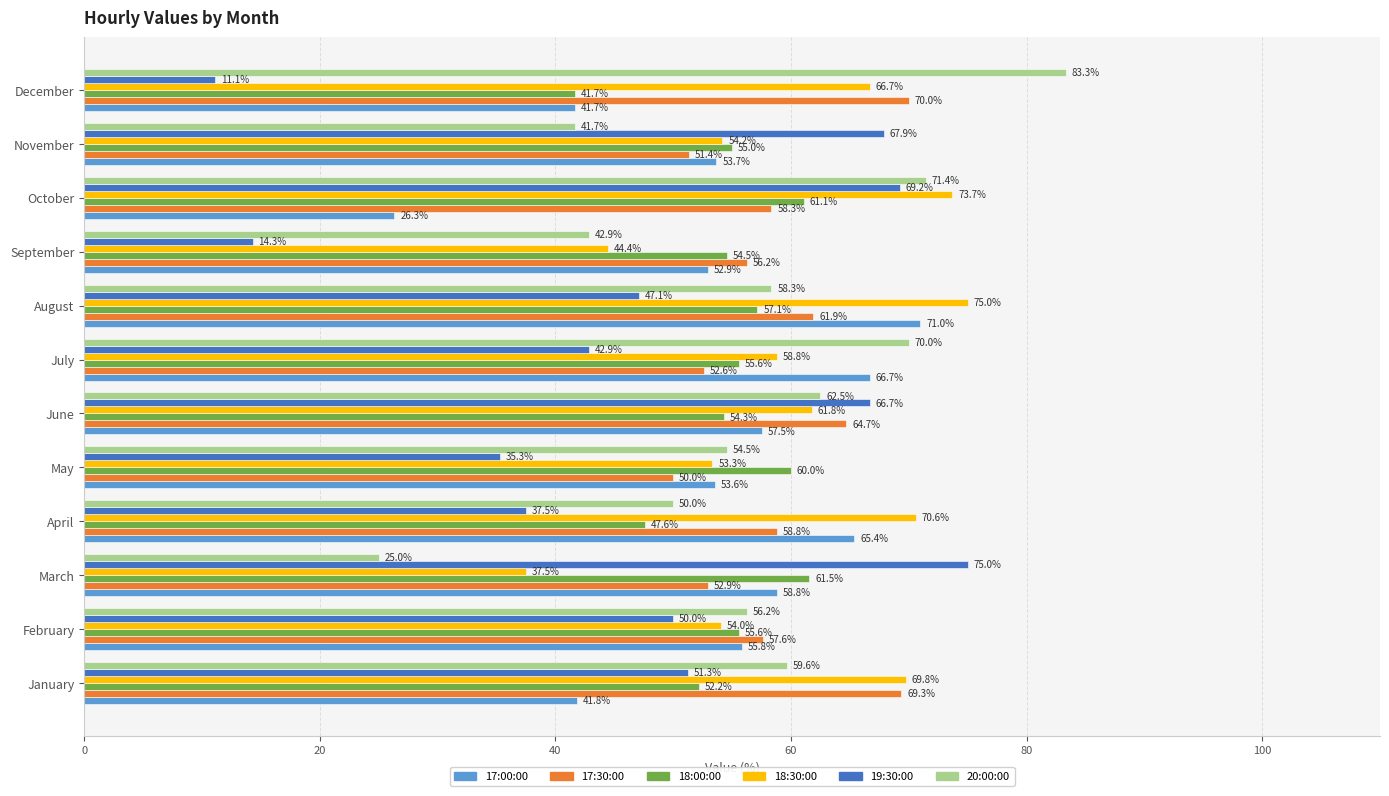

What are all the series names shown in the legend?

17:00:00, 17:30:00, 18:00:00, 18:30:00, 19:30:00, 20:00:00